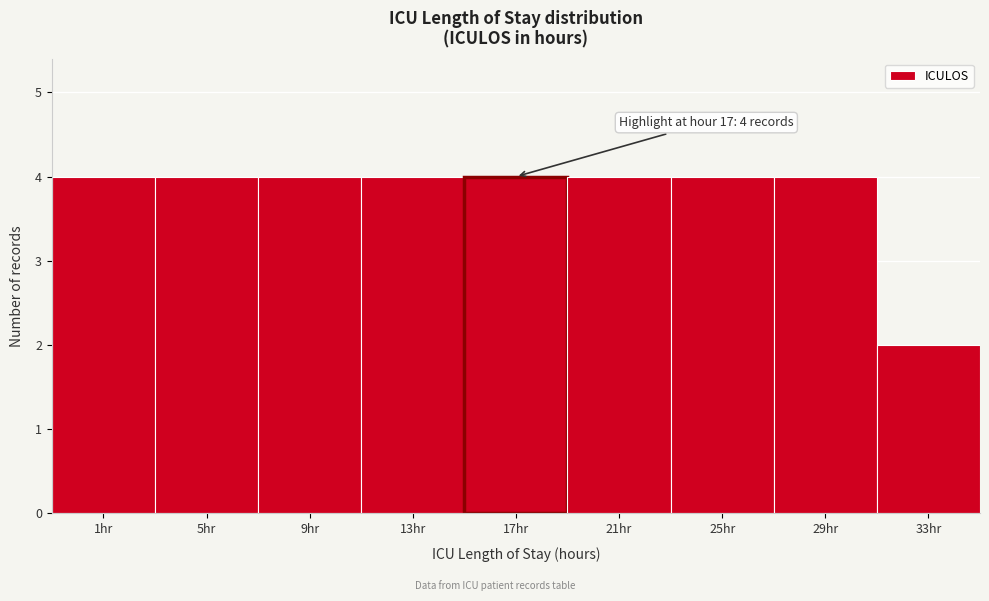

Reading left to right, what are all the values shown in this chart?

1hr=4	5hr=4	9hr=4	13hr=4	17hr=4	21hr=4	25hr=4	29hr=4	33hr=2